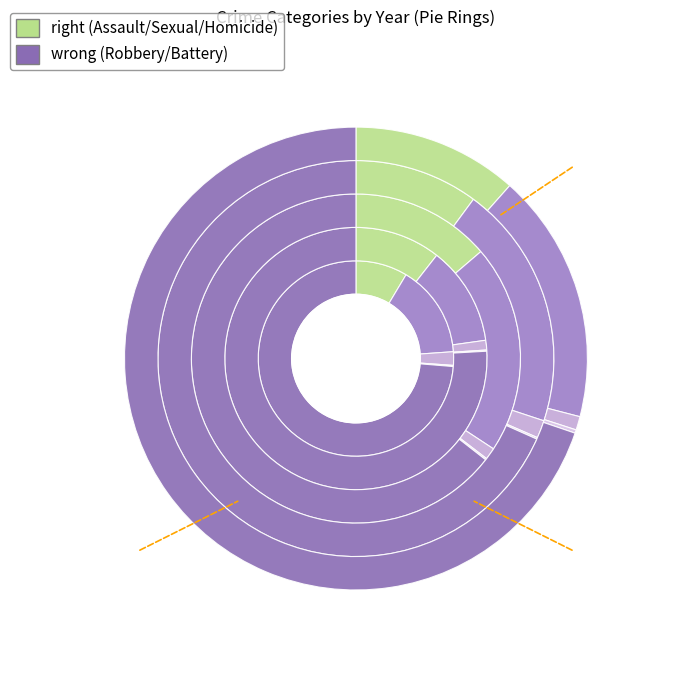

What is the change in value from Aggravated Battery to Criminal Sexual Assault?

-70